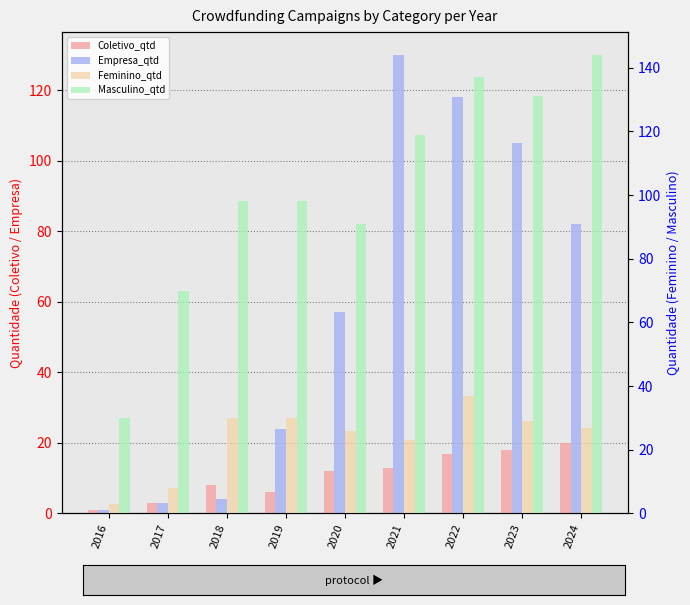

Reading left to right, transcribe all the data shown in this chart.

Coletivo_qtd: 1	3	8	6	12	13	17	18	20
Empresa_qtd: 1	3	4	24	57	130	118	105	82
Feminino_qtd: 3	8	30	30	26	23	37	29	27
Masculino_qtd: 30	70	98	98	91	119	137	131	144